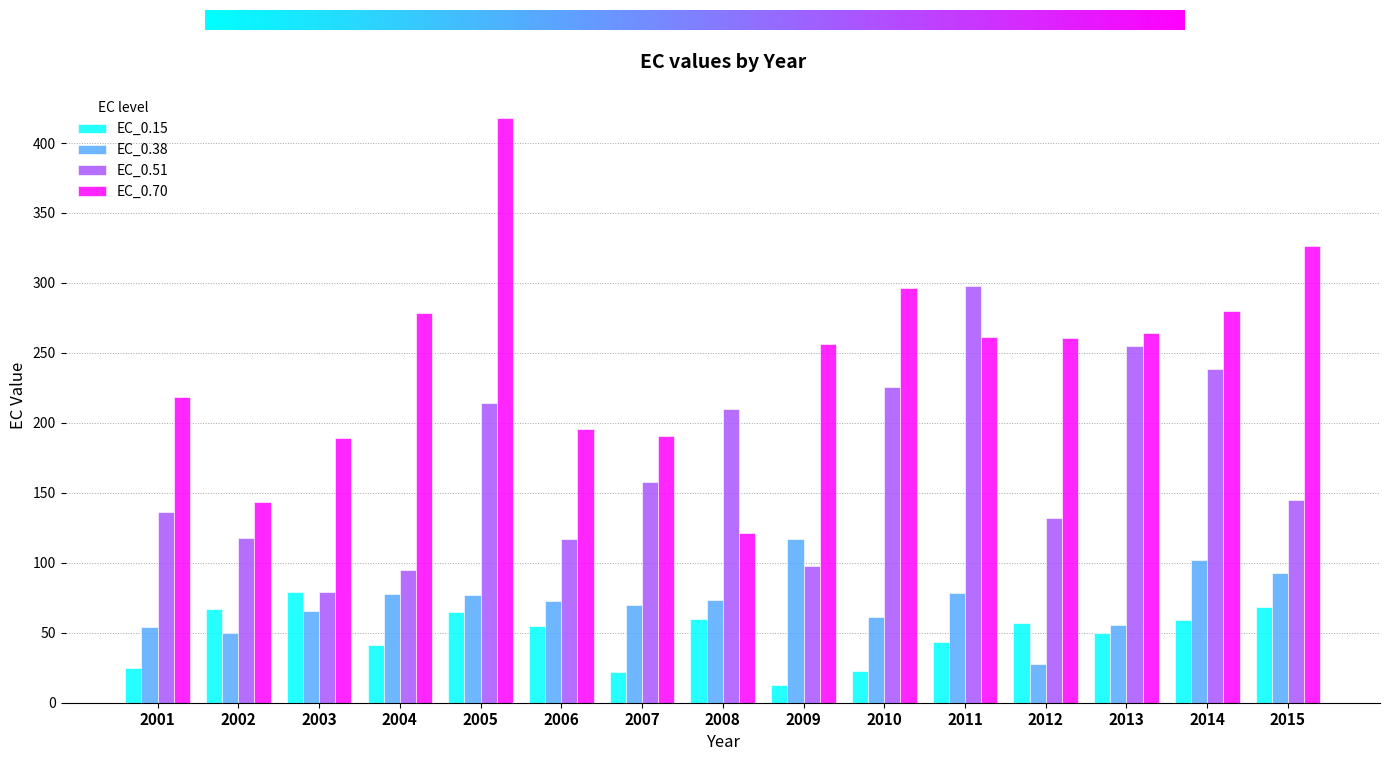

Does the chart contain stacked bars?

No